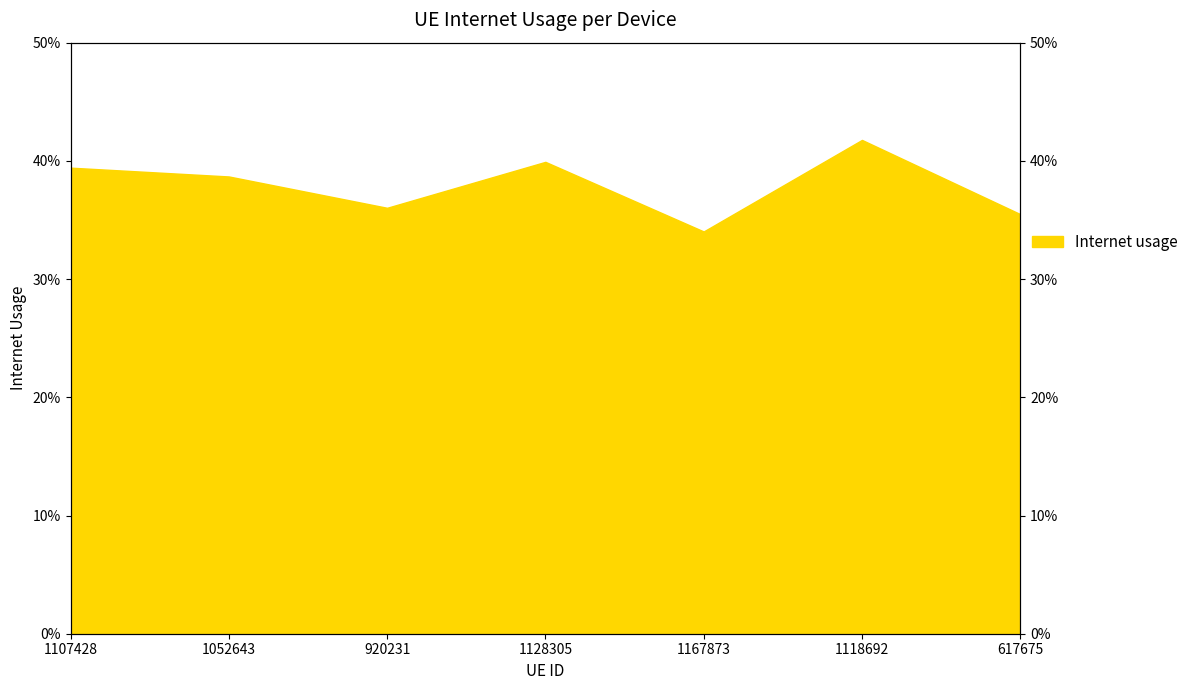

List the labels in order of value, smallest first.

1167873, 617675, 920231, 1052643, 1107428, 1128305, 1118692